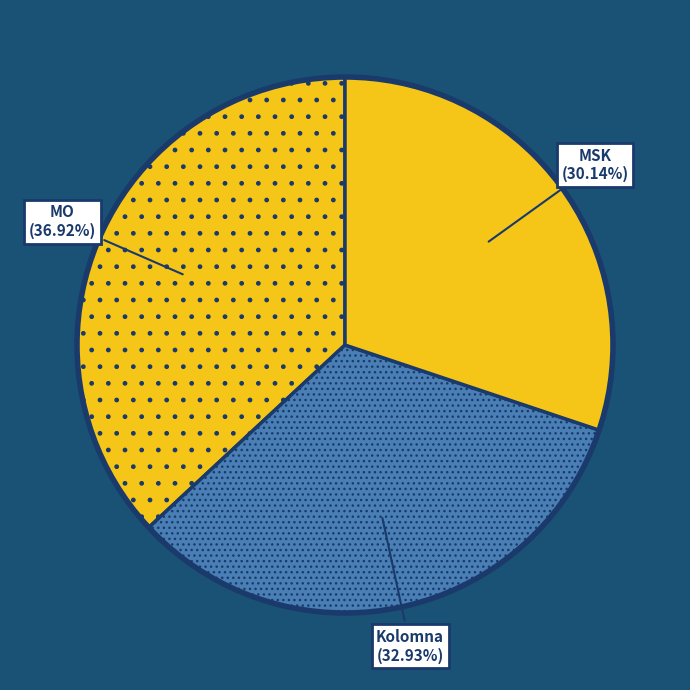

Is there a majority slice in this chart?

No